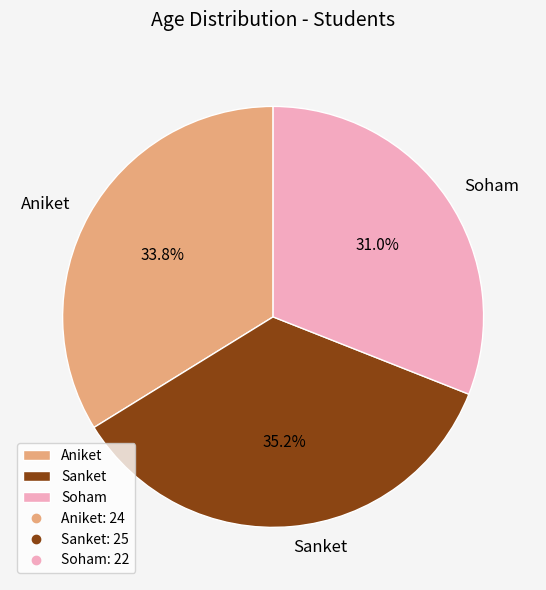

What is the largest slice in the pie chart?

Sanket